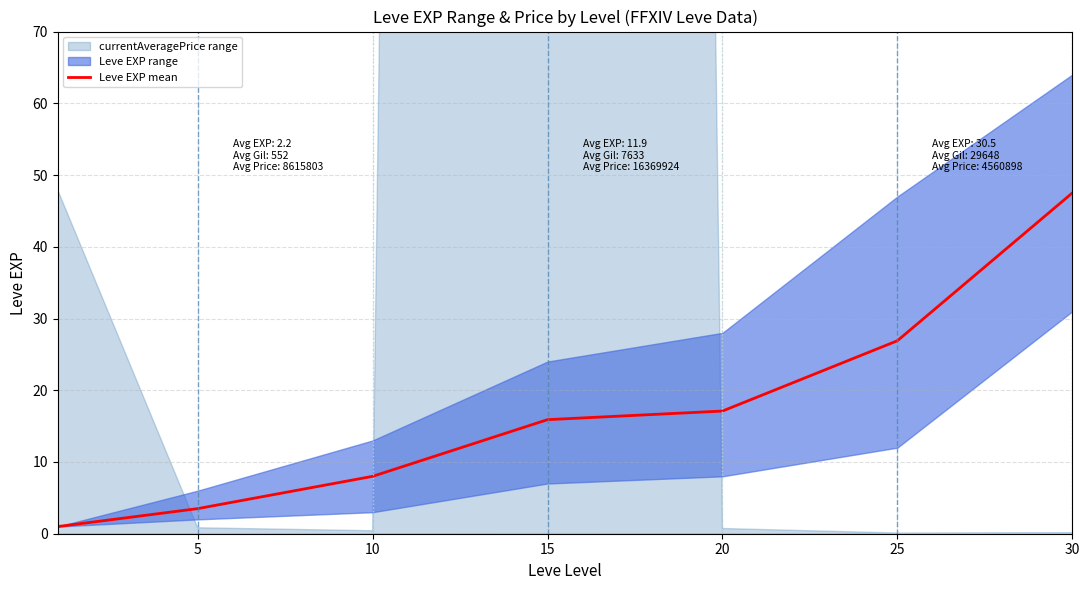

Does the chart have visible grid lines?

Yes